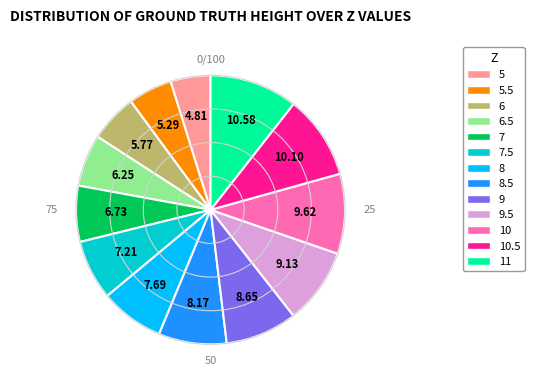

Does 10 account for over 50% of the chart?

No